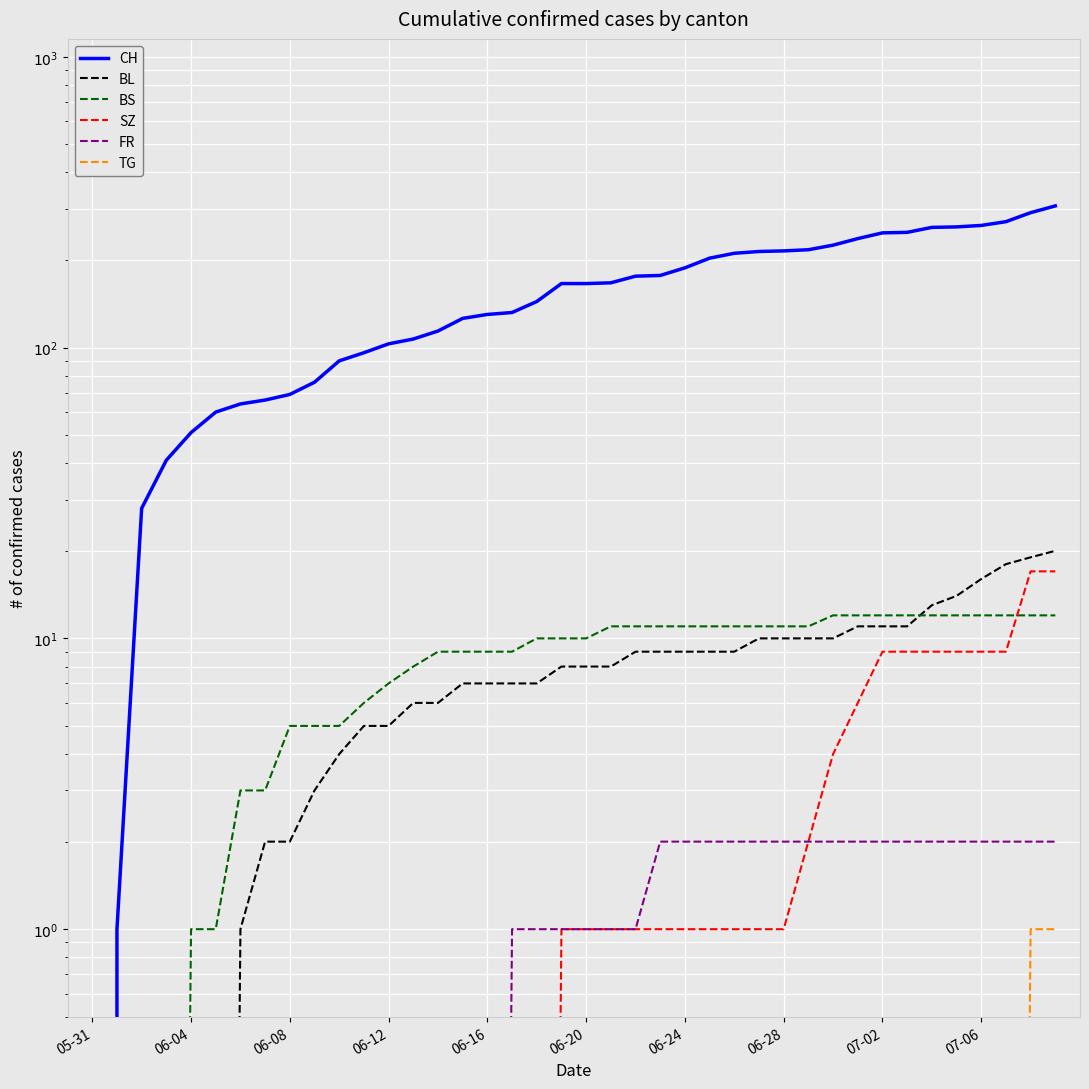

Count the number of categories in the chart.

40